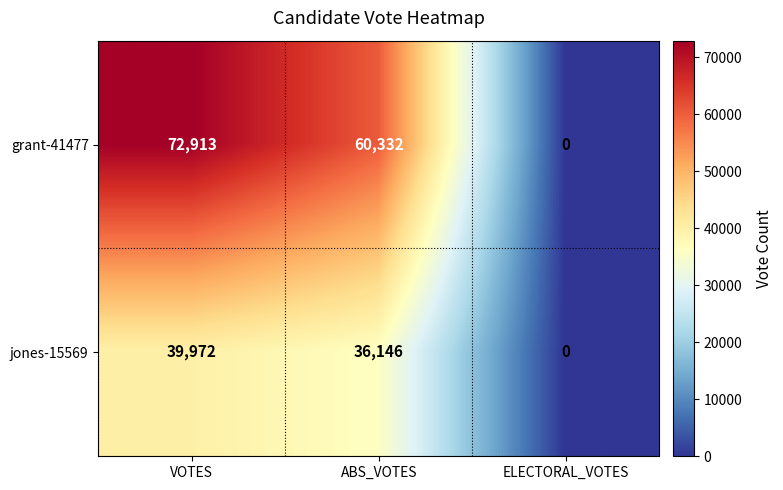

What is the sum of the grant-41477 values at ABS_VOTES and ELECTORAL_VOTES?

60332